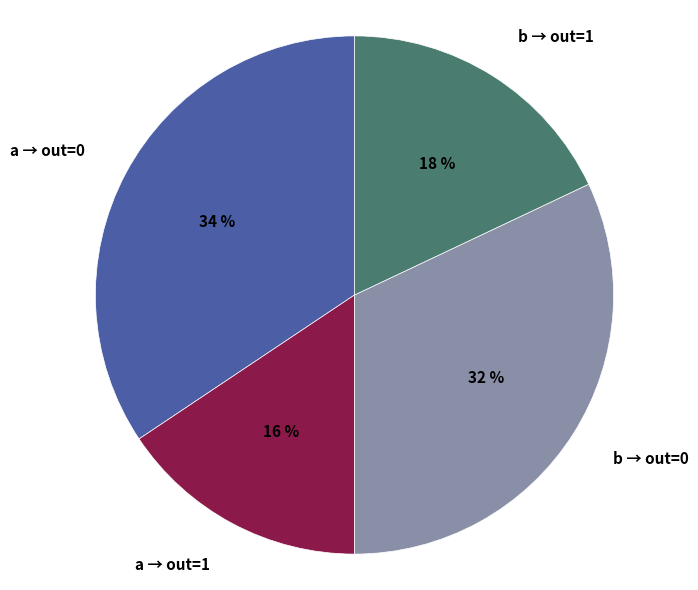

Which has a higher value, a → out=1 or b → out=1?

b → out=1